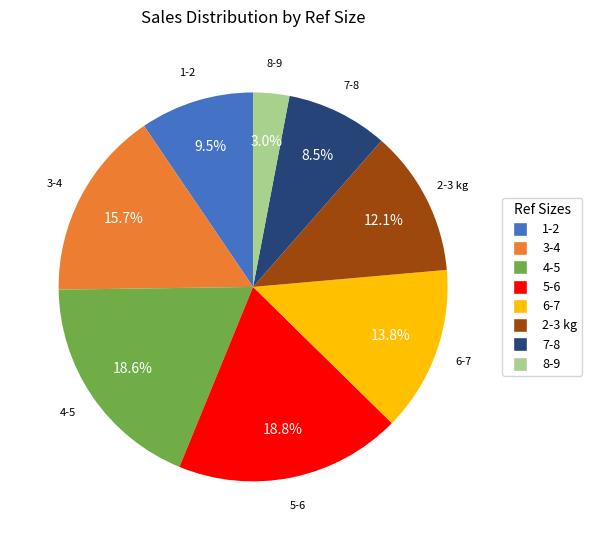

Is there a majority slice in this chart?

No